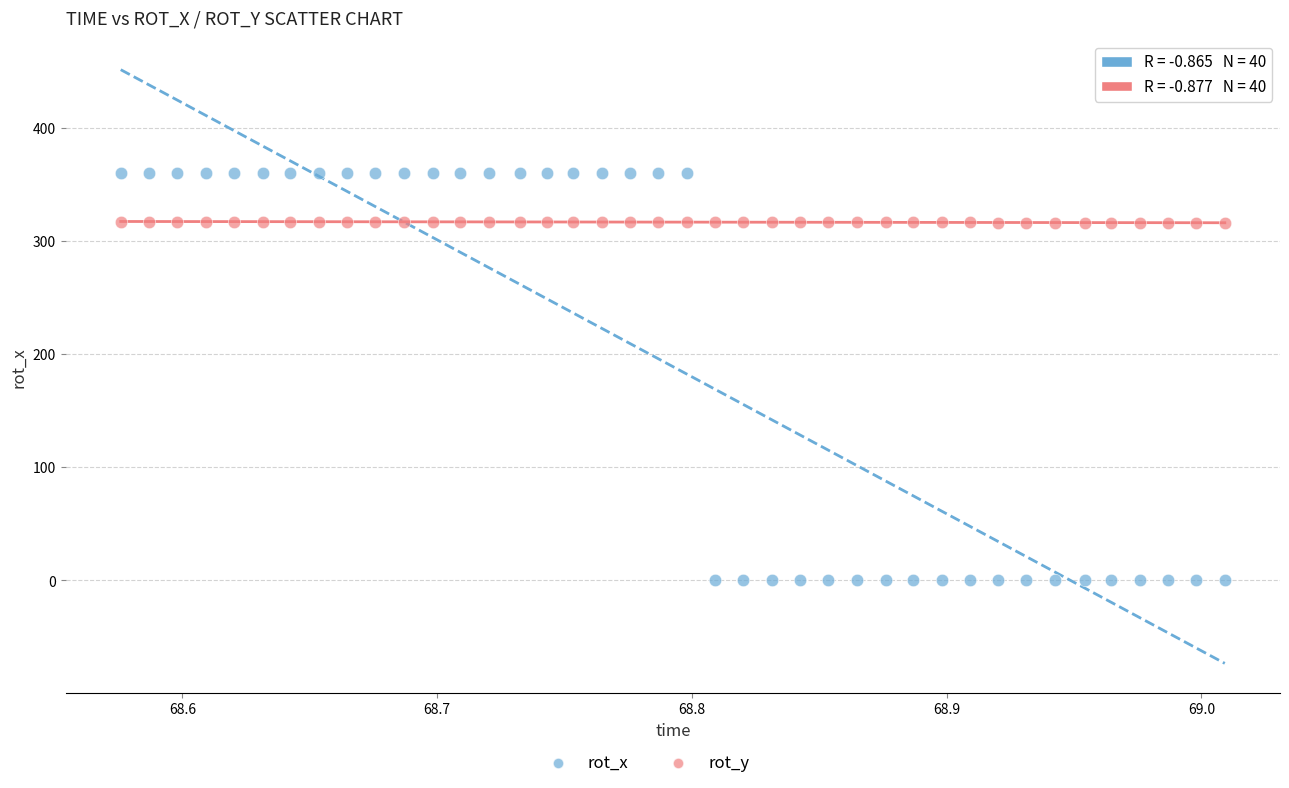

Which series reaches the maximum Y coordinate?

rot_x